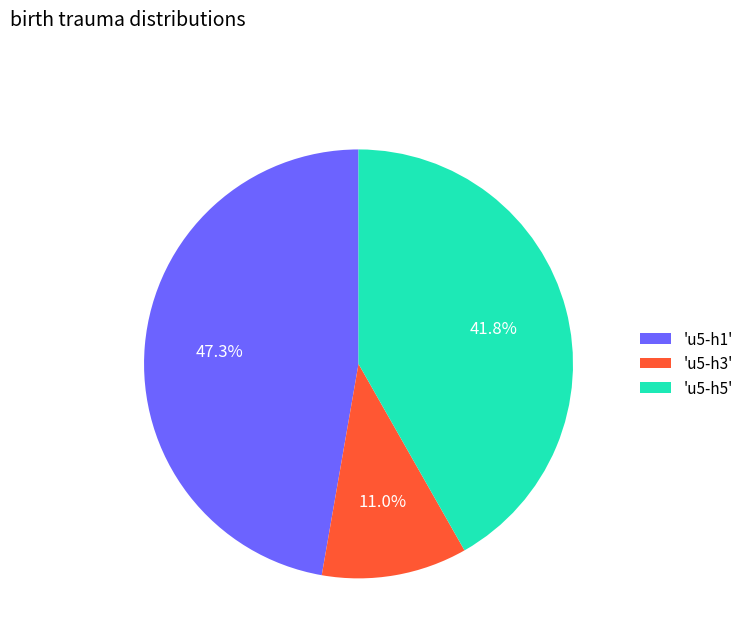

To the nearest percent, what is the difference between the largest and smallest slice percentages?

36%